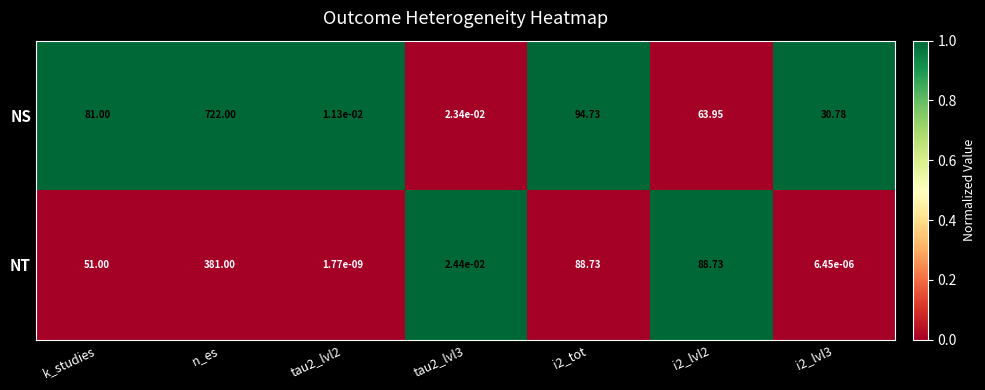

How many data points does each series have?

7